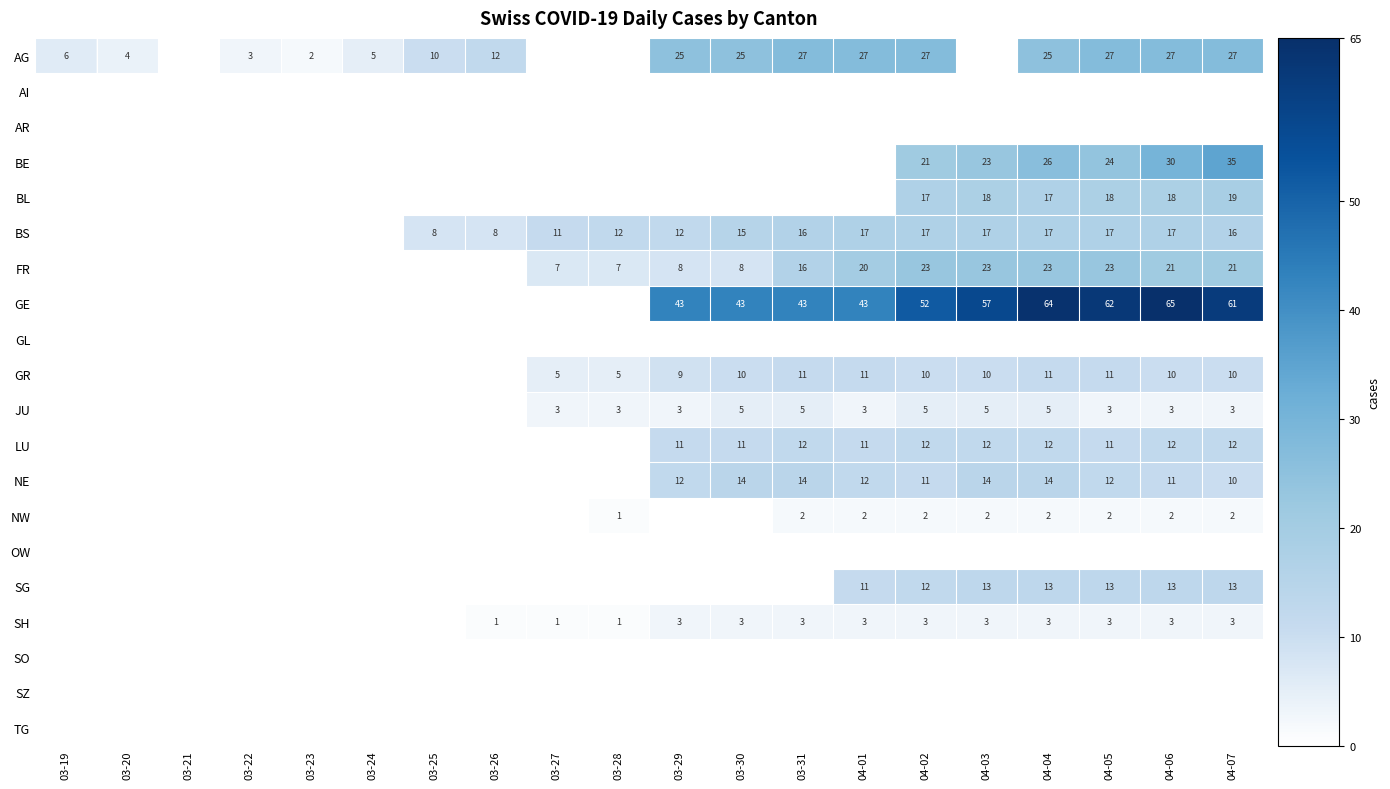

The FR series shows 21 at 04-07. True or false?

True